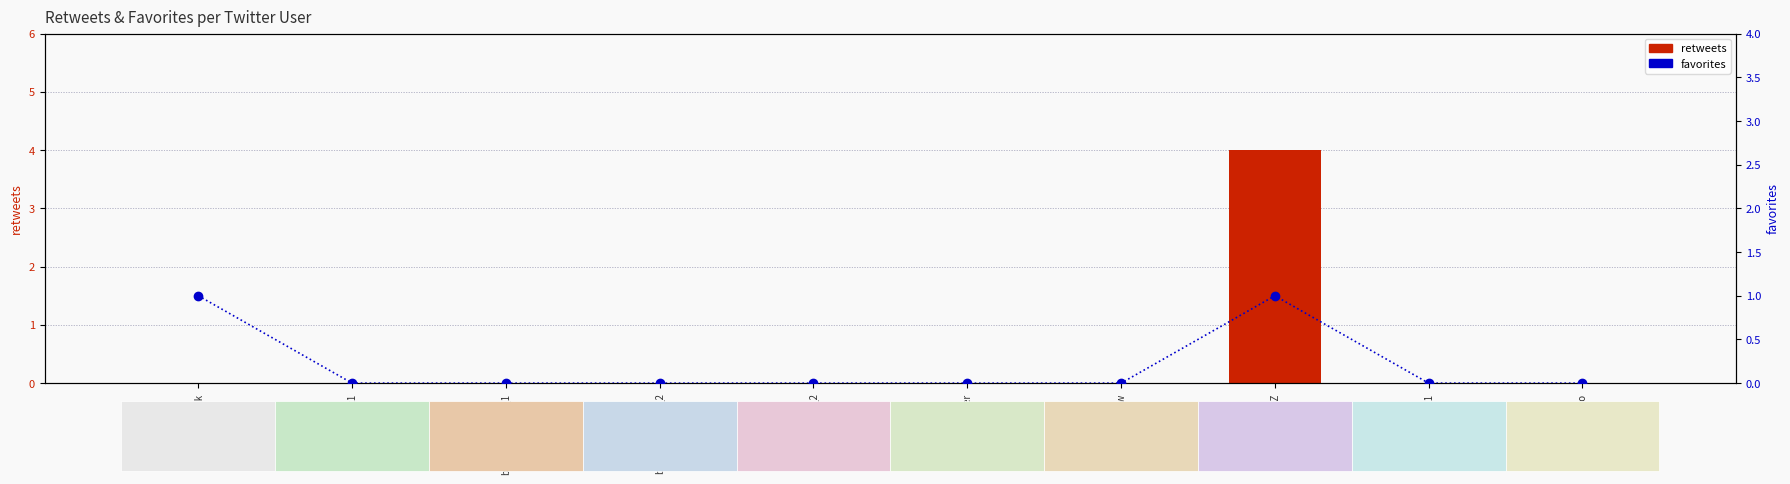

Which series changed the most between MPEx1_2 and BTC411?

retweets